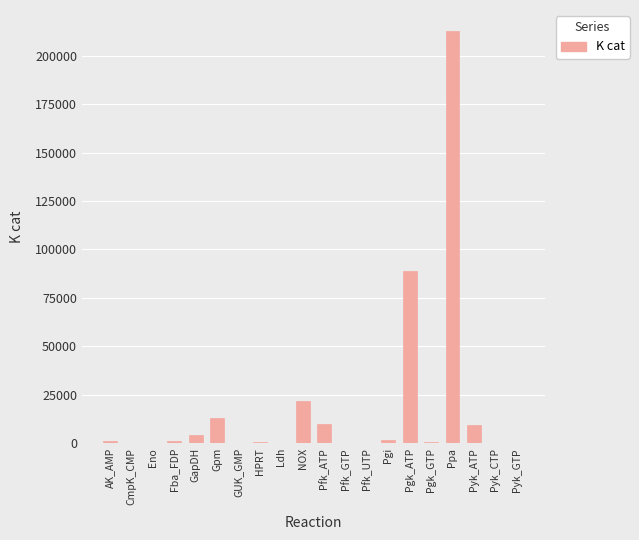

True or false: the data shows 345245.7 at Ppa.

False